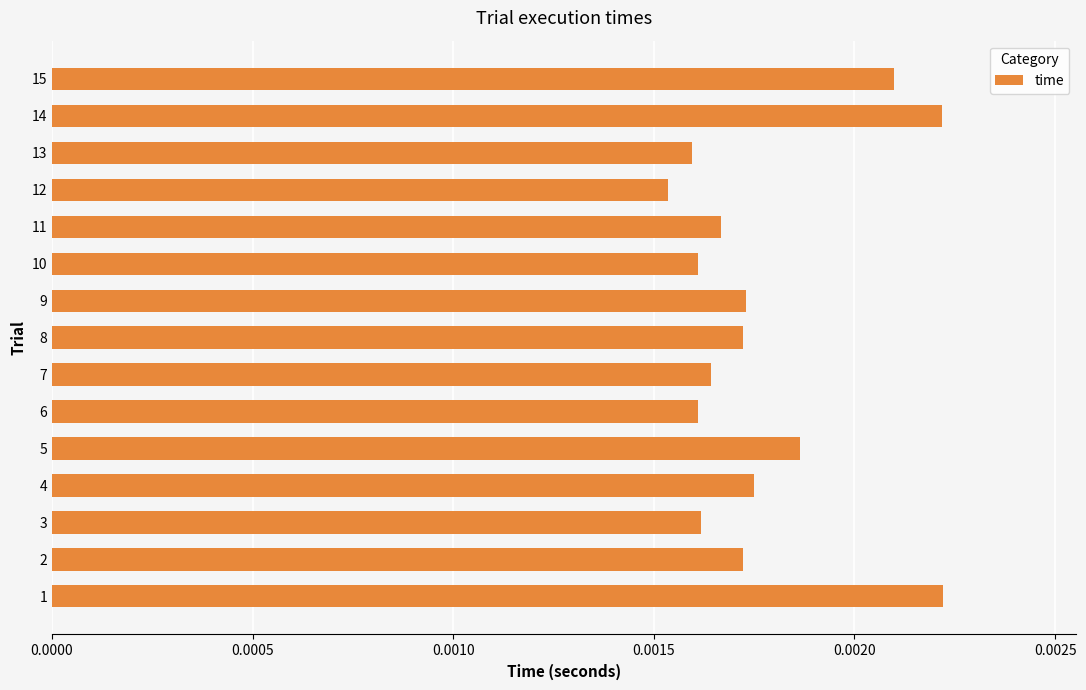

How many series are shown in this chart?

1